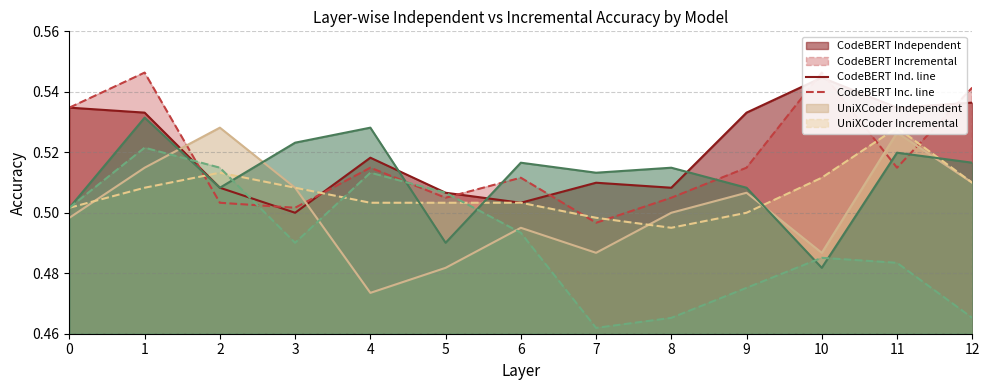

What is the greatest value displayed?

0.5